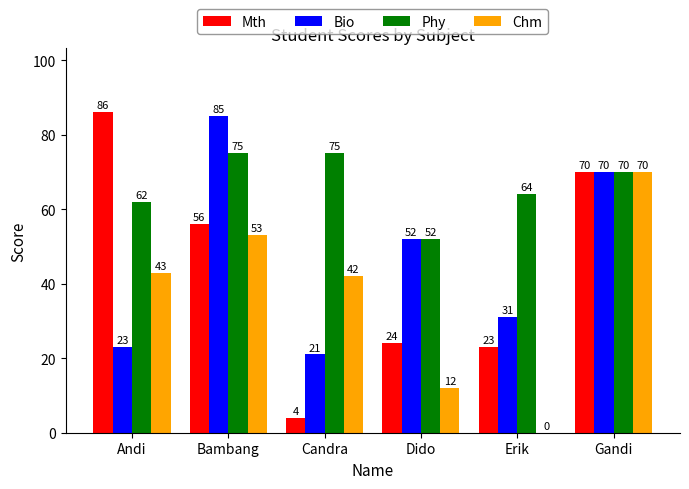

True or false: Mth has a value of 35 at Gandi.

False